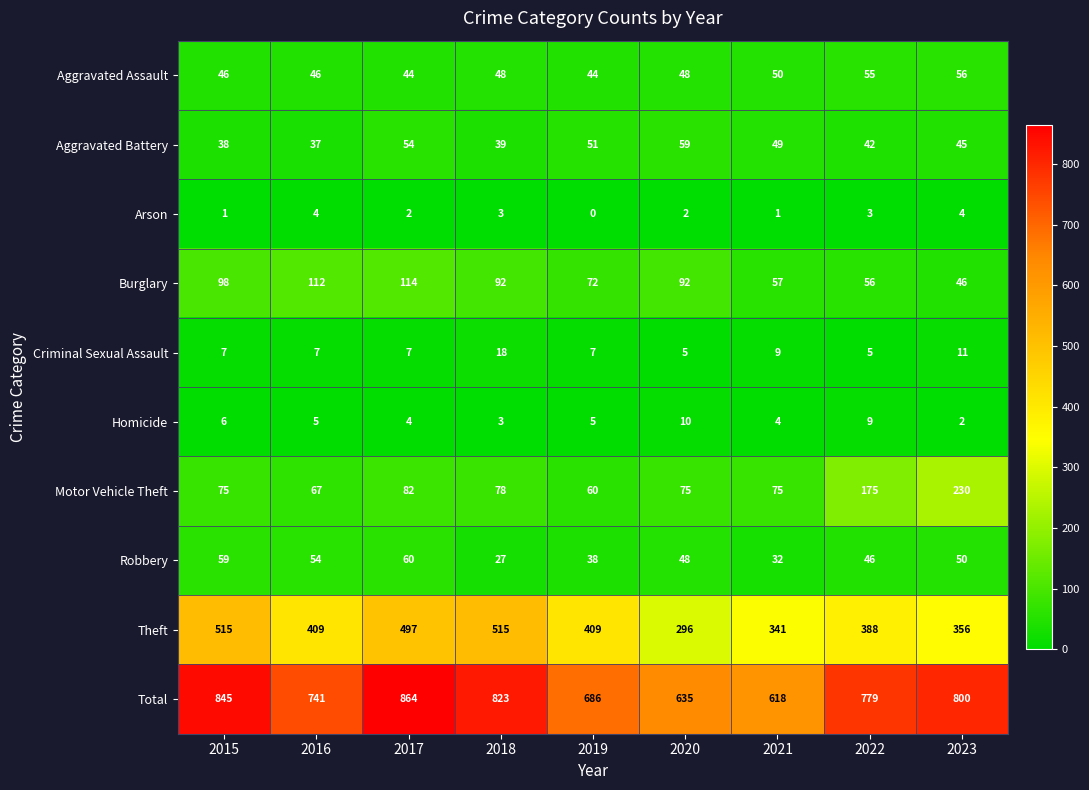

The value of Total at 2023 is 425. True or false?

False